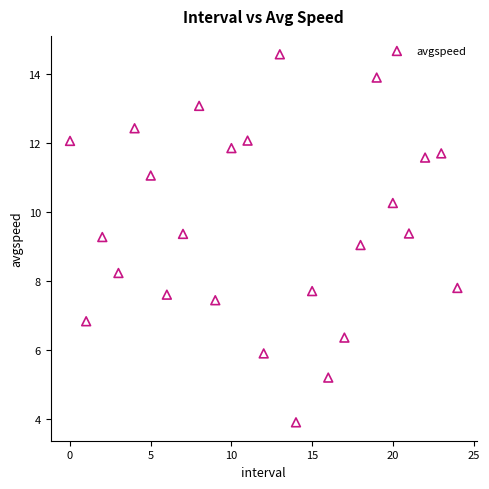

What is the range of Y values (max minus min)?

10.7